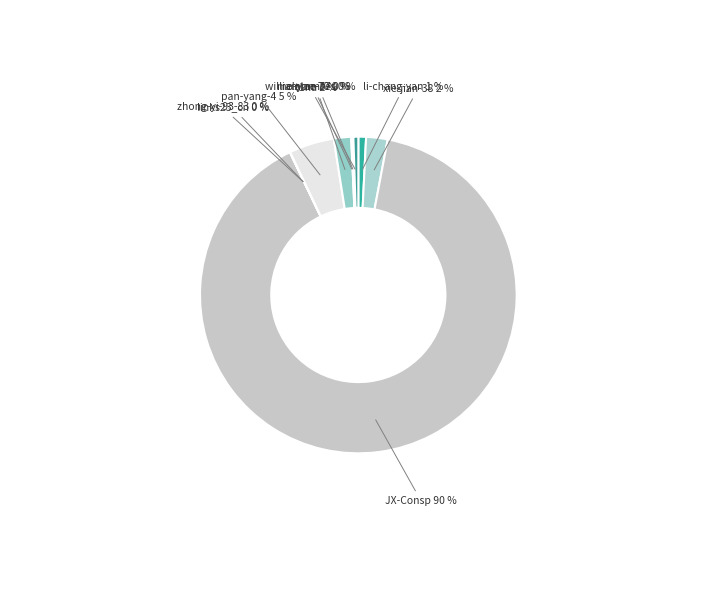

Is the sum of JX-Consp and li-chang-yan greater than half?

Yes